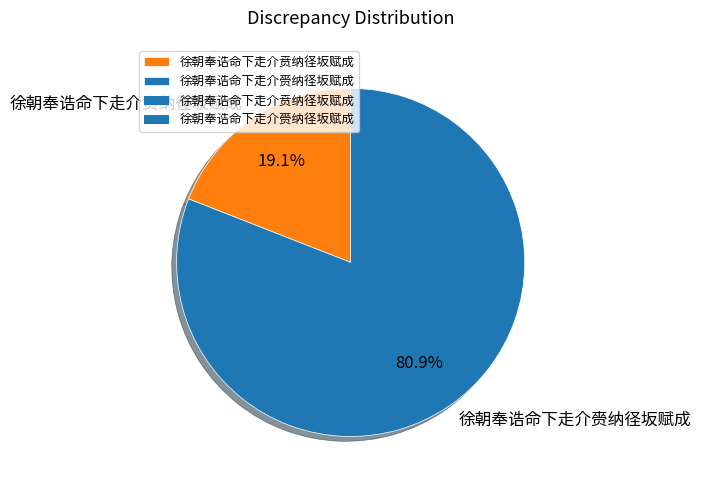

How many slices are in this pie chart?

2